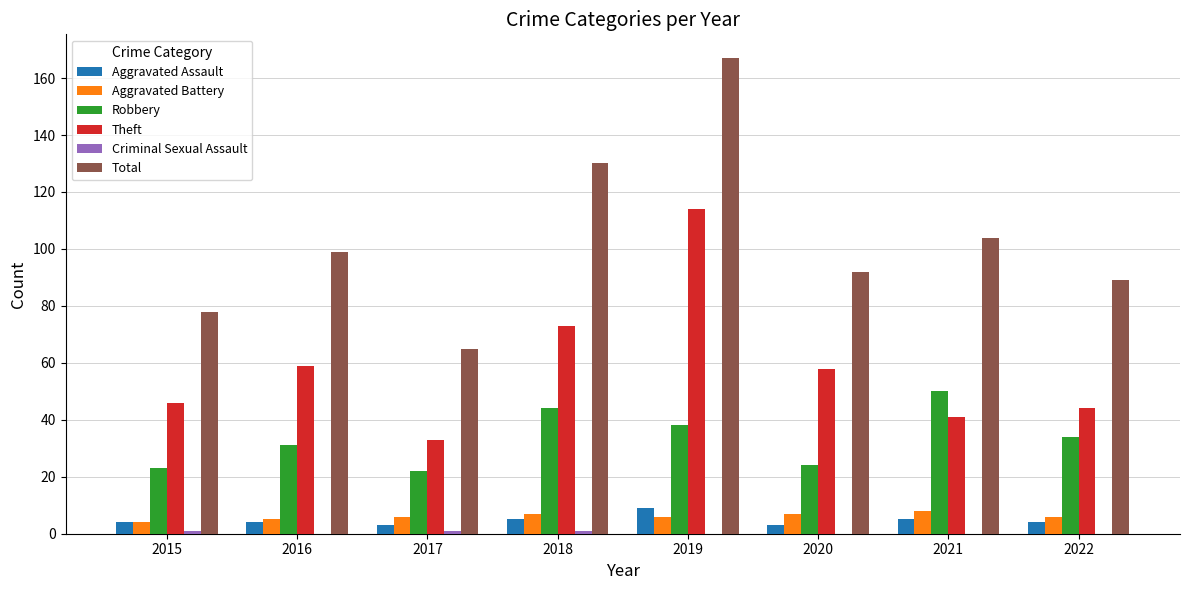

What is the sum of all Aggravated Battery values?

49